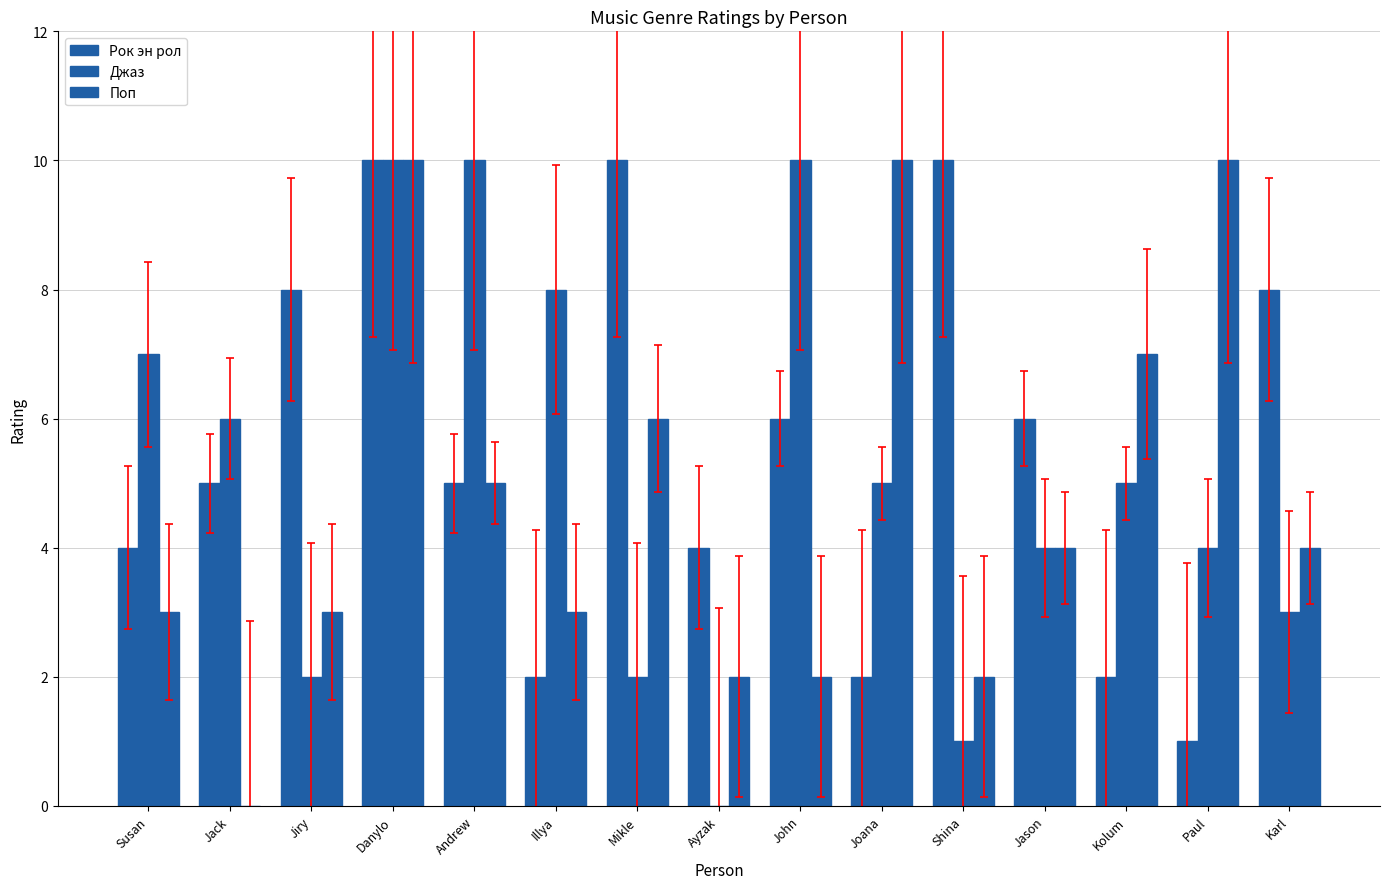

What is the label of the 13th bar from the right?

Jiry